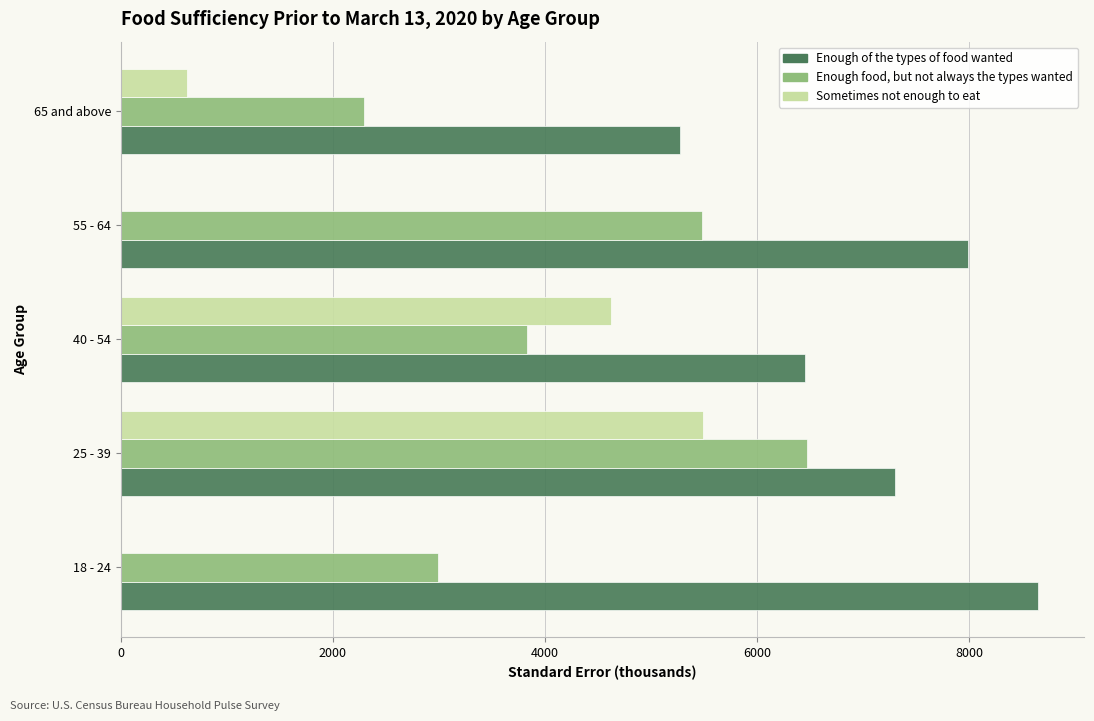

Which series has the widest spread of values?

Sometimes not enough to eat